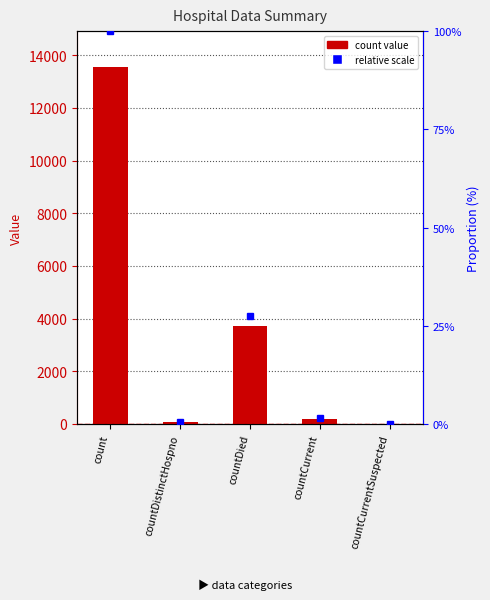

The value at countDistinctHospno is 72. True or false?

True